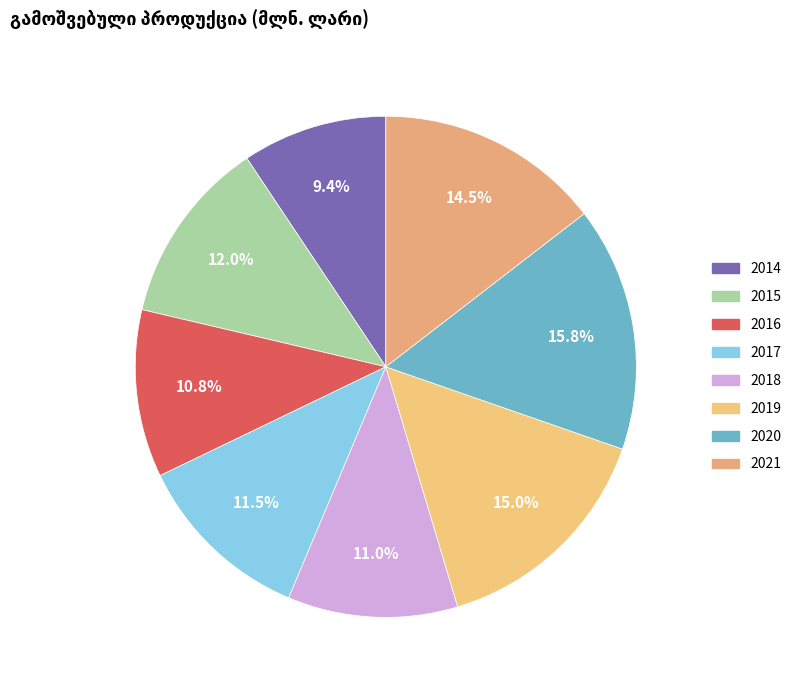

To the nearest percent, what percentage of the pie is 2019?

15%